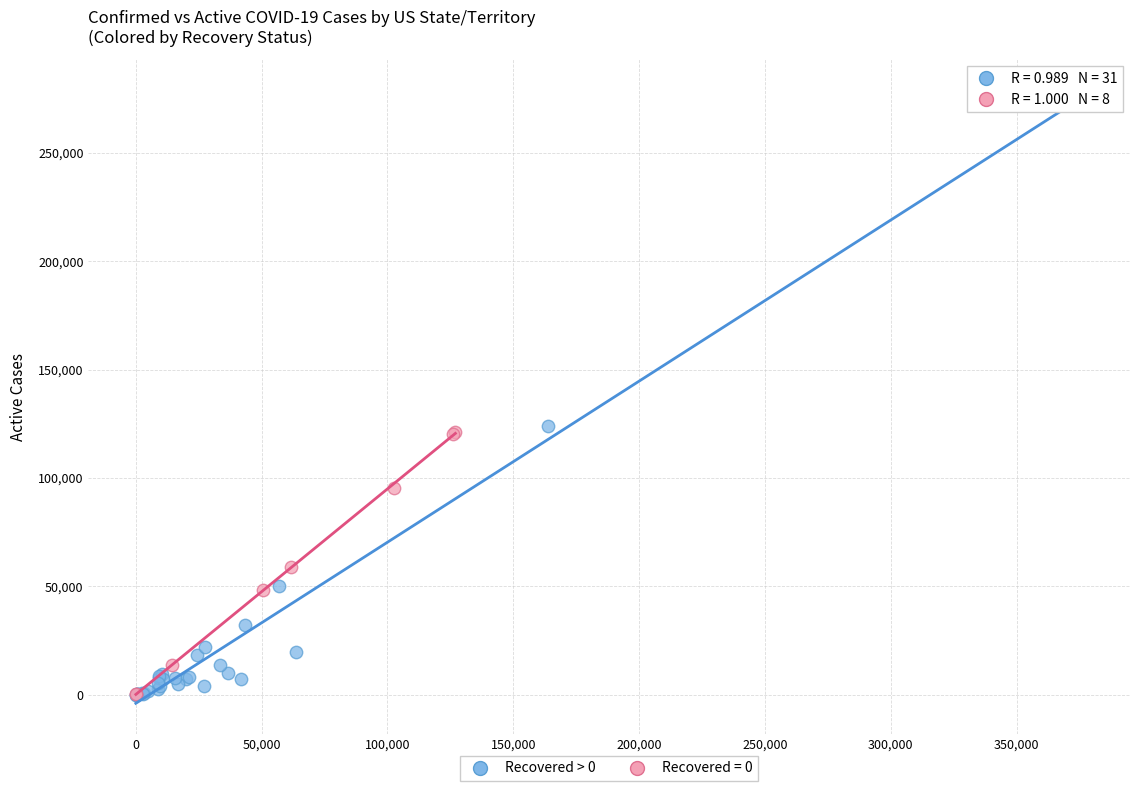

Which series has the widest spread of Y values?

Recovered > 0